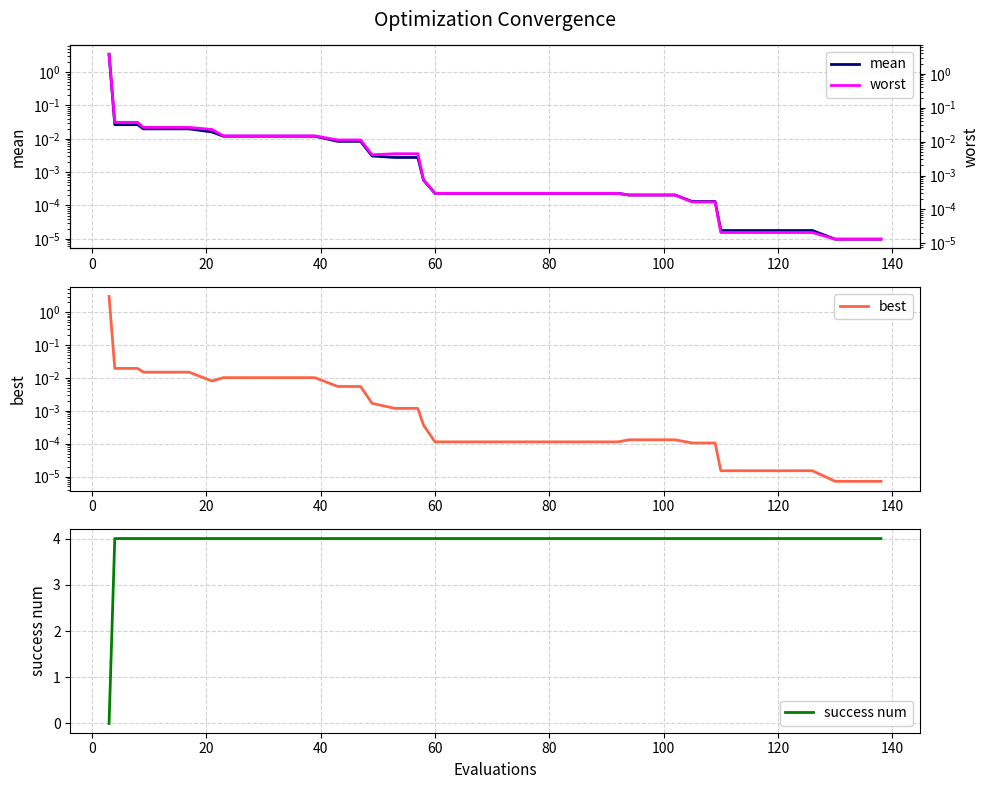

At how many categories does at least one series exceed 2?

40